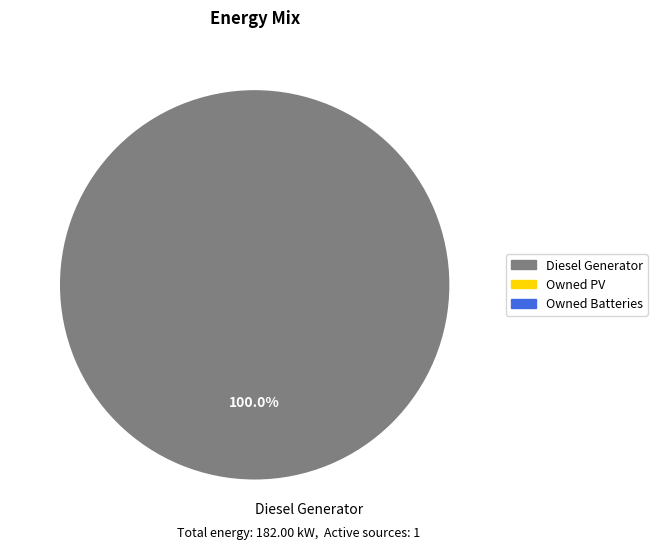

What is the majority slice?

Diesel Generator